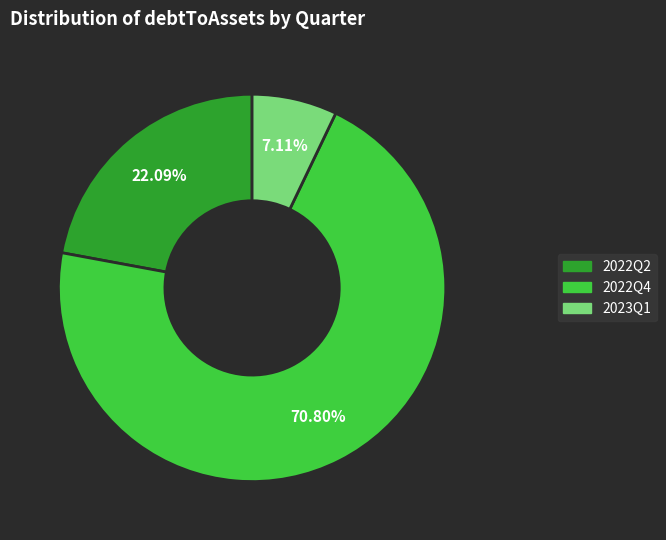

Is there a majority slice in this chart?

Yes